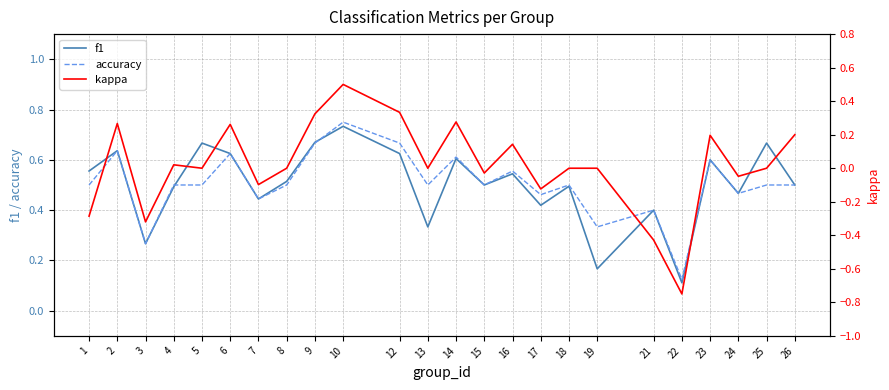

What is the sum of all kappa values?

0.4